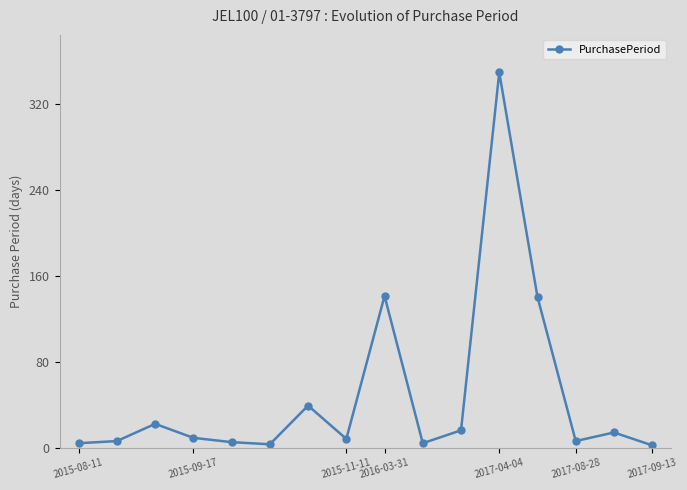

True or false: the data has more than 1 interior local peaks.

True